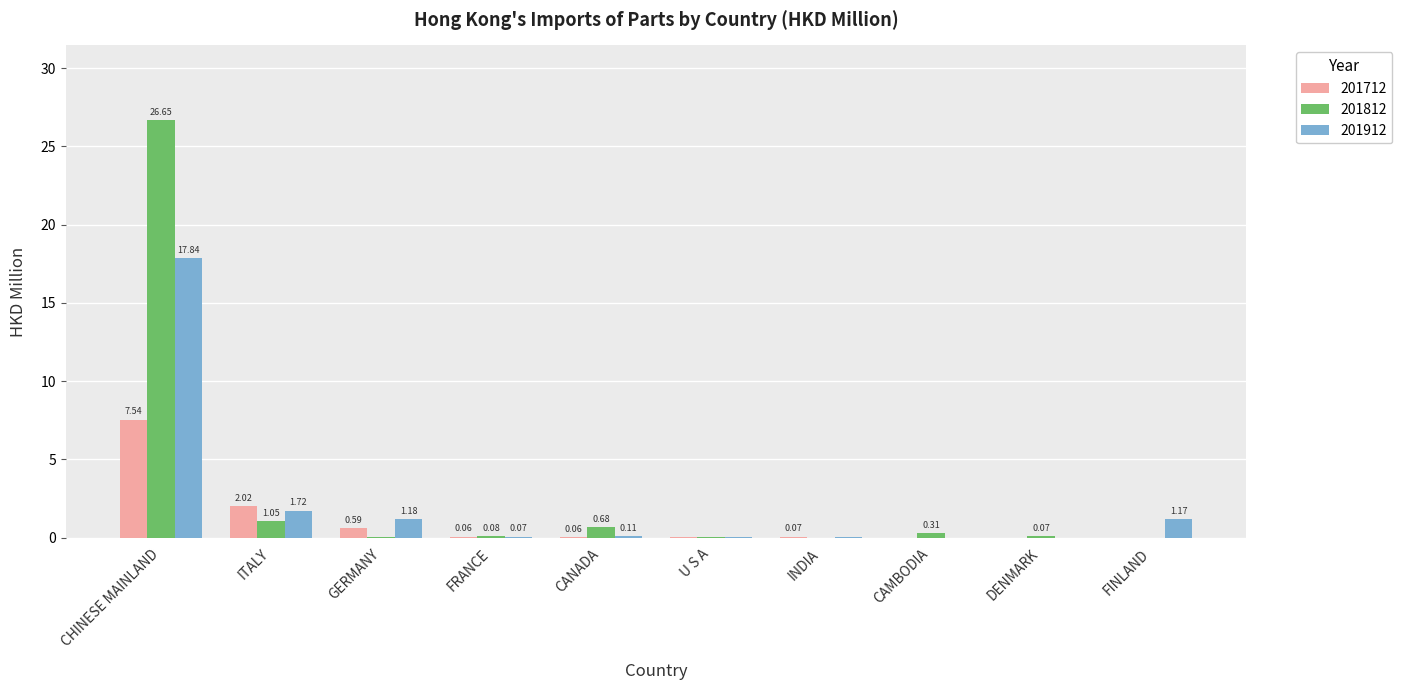

What is the sum of the 201712 values at FRANCE and CHINESE MAINLAND?

7.6